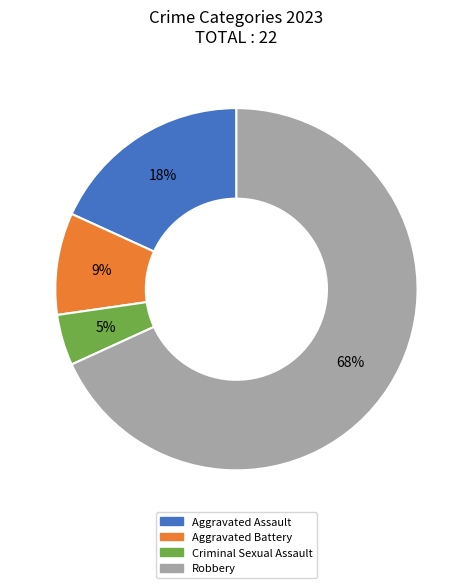

To the nearest percent, what percentage of the pie is Aggravated Battery?

9%